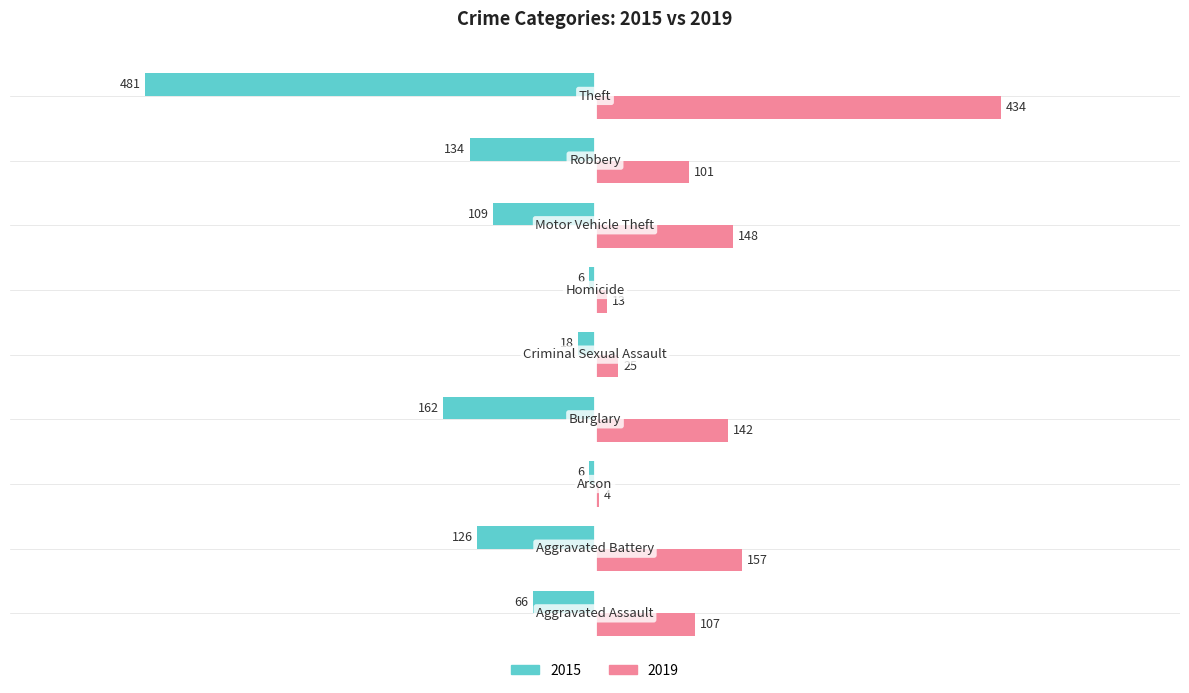

What is the difference between the maximum and minimum values in the 2015 series?

475